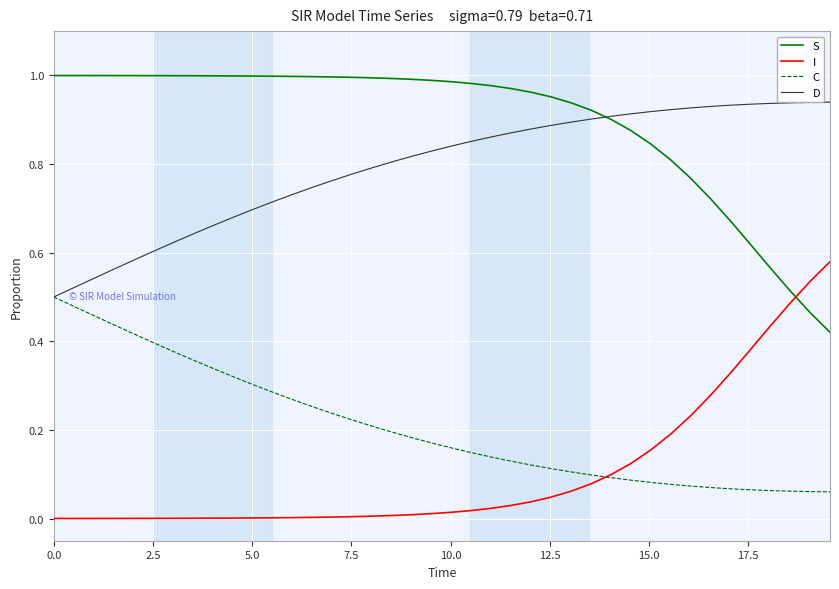

Rank the series by their maximum value, from lowest to highest.

C, I, D, S